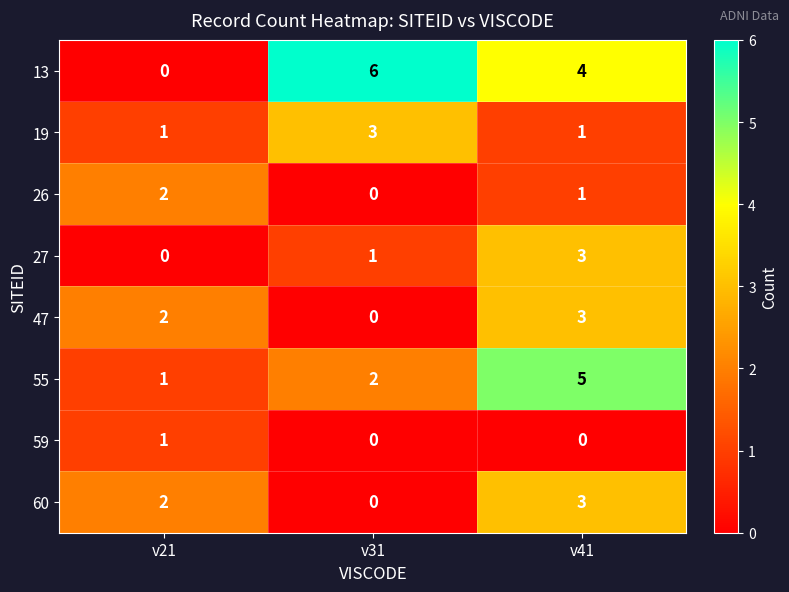

At which label is 27 closest to 1?

v31